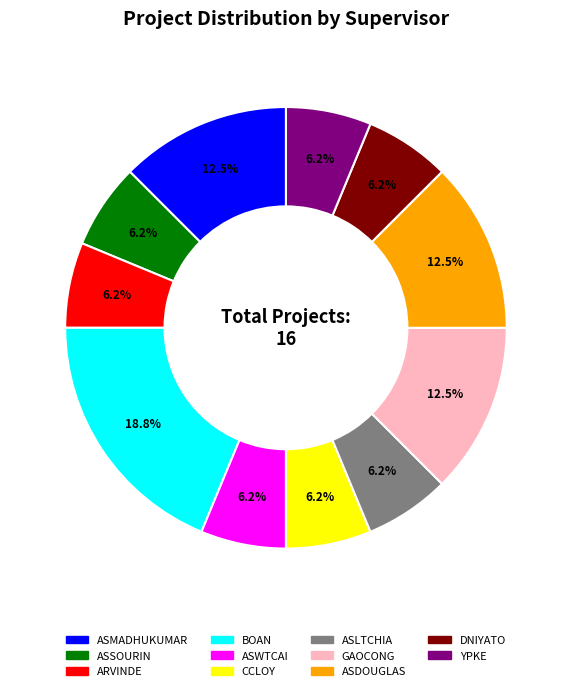

Which slice is the largest?

BOAN